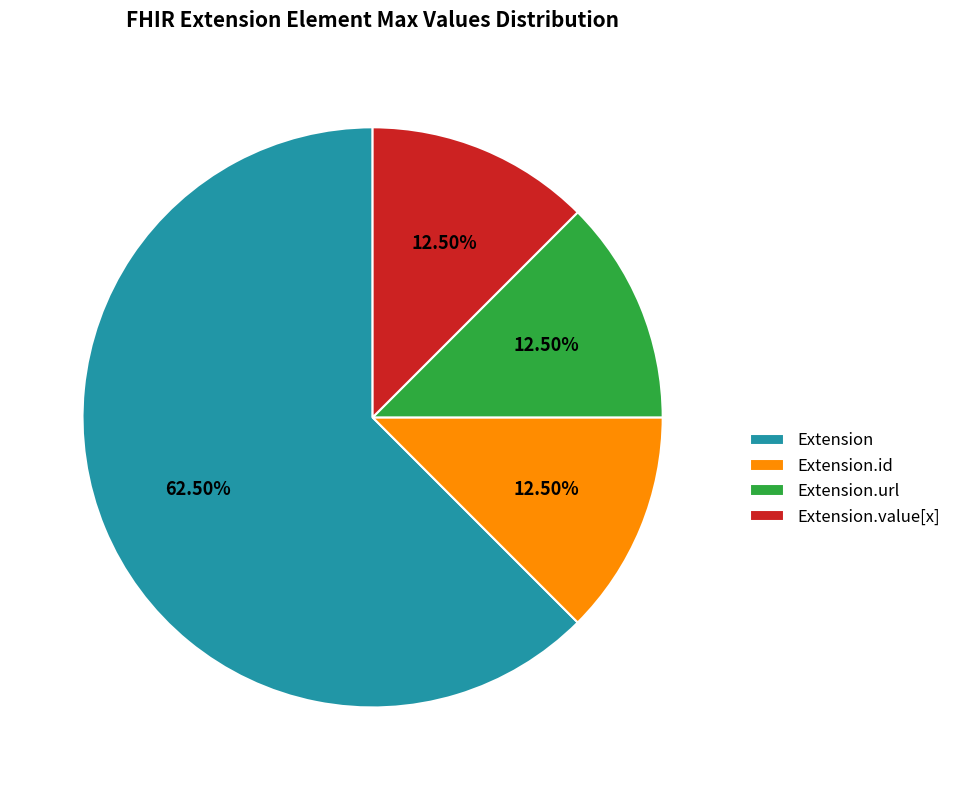

Combined, do Extension and Extension.url account for over 50%?

Yes